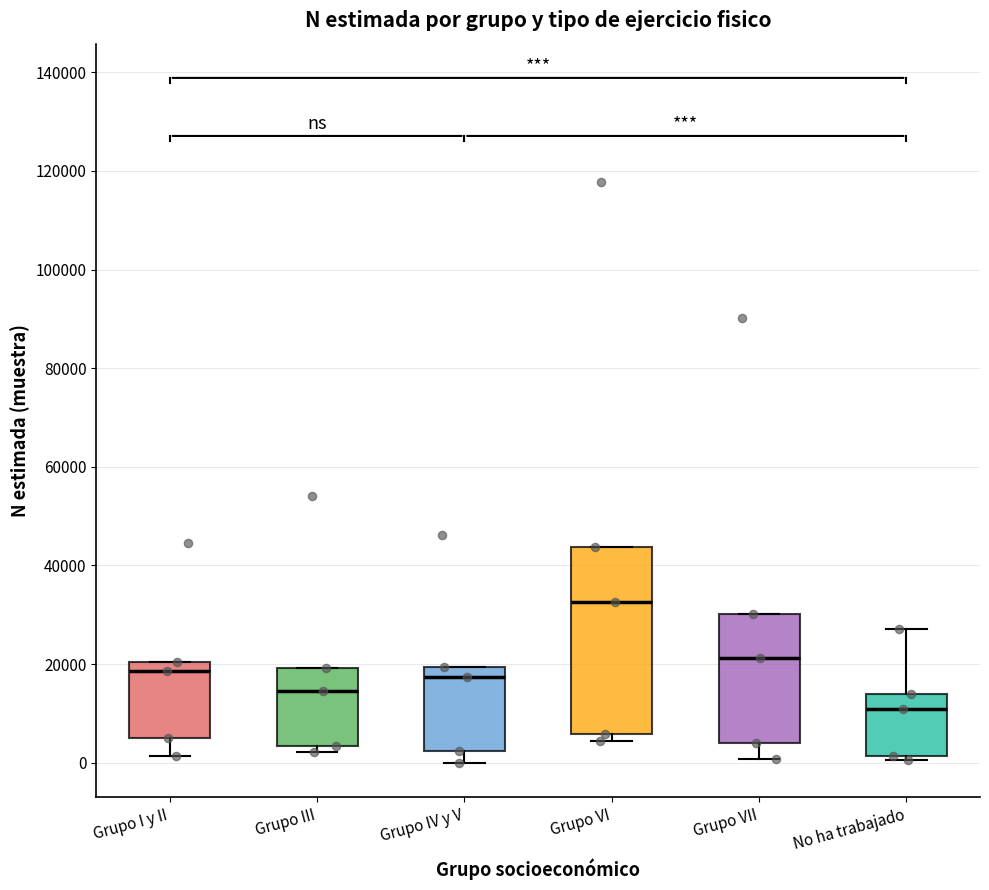

Which box has the highest median line?

Grupo VI